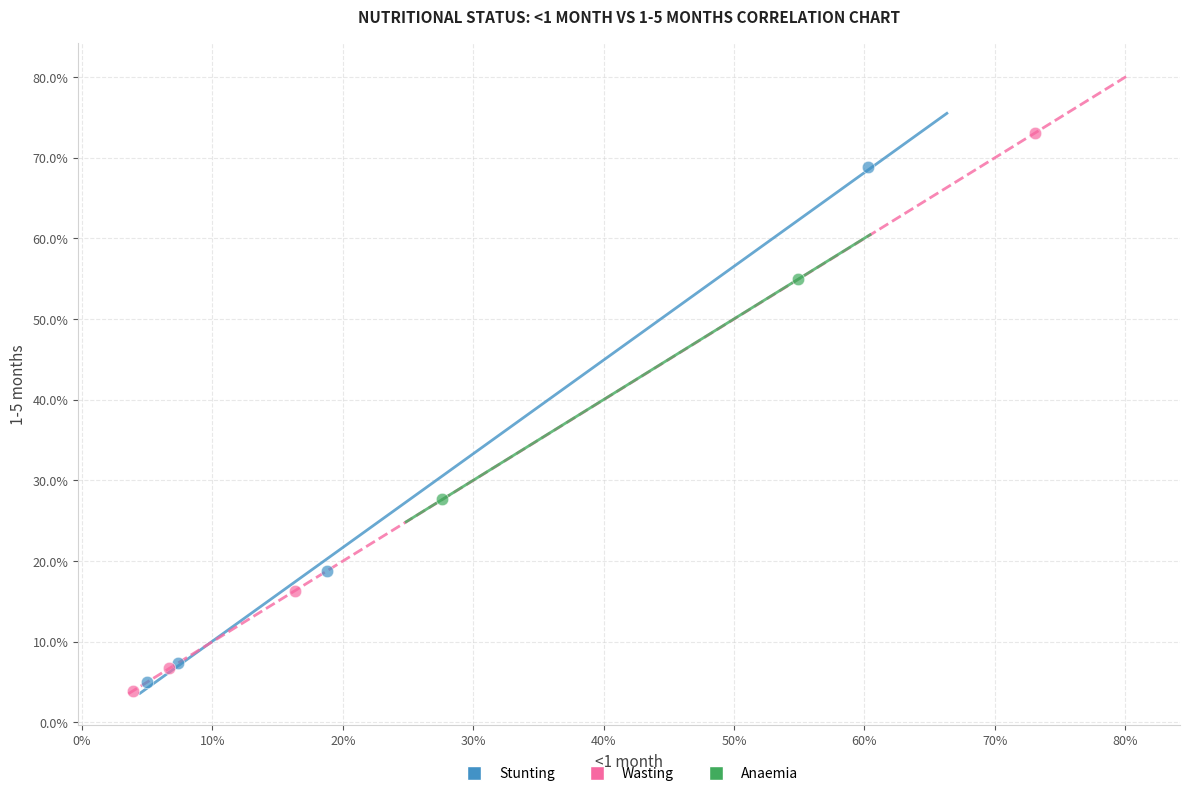

Which series contains the lowest Y value?

Wasting